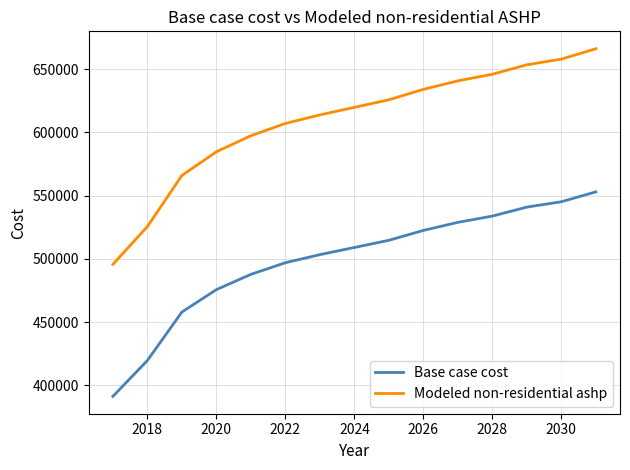

What is the difference between the second highest and second lowest values in the Base case cost series?

125479.8